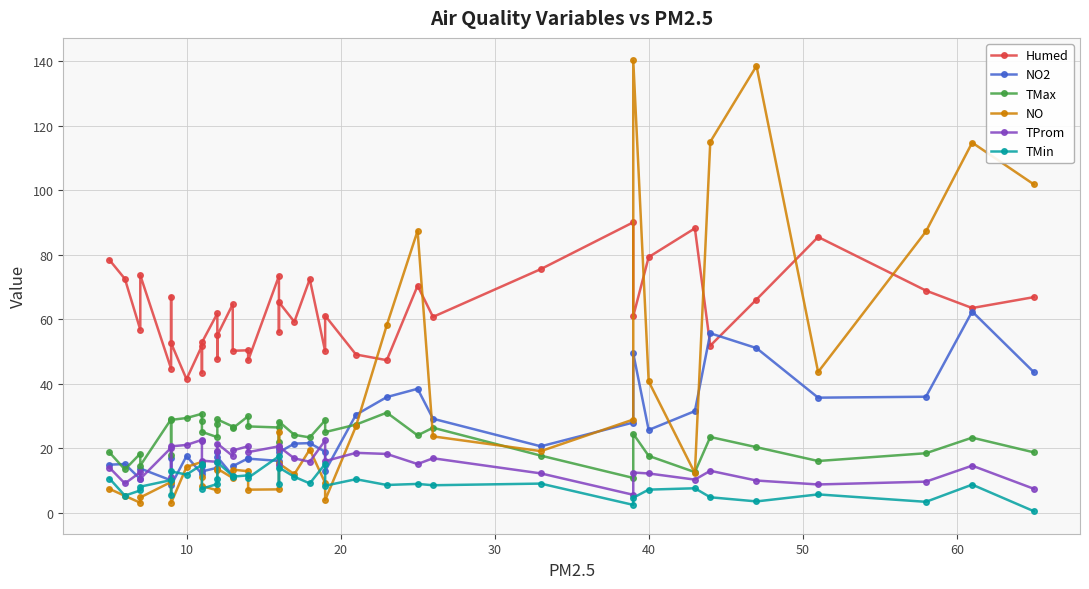

True or false: NO and TProm intersect in this chart.

True